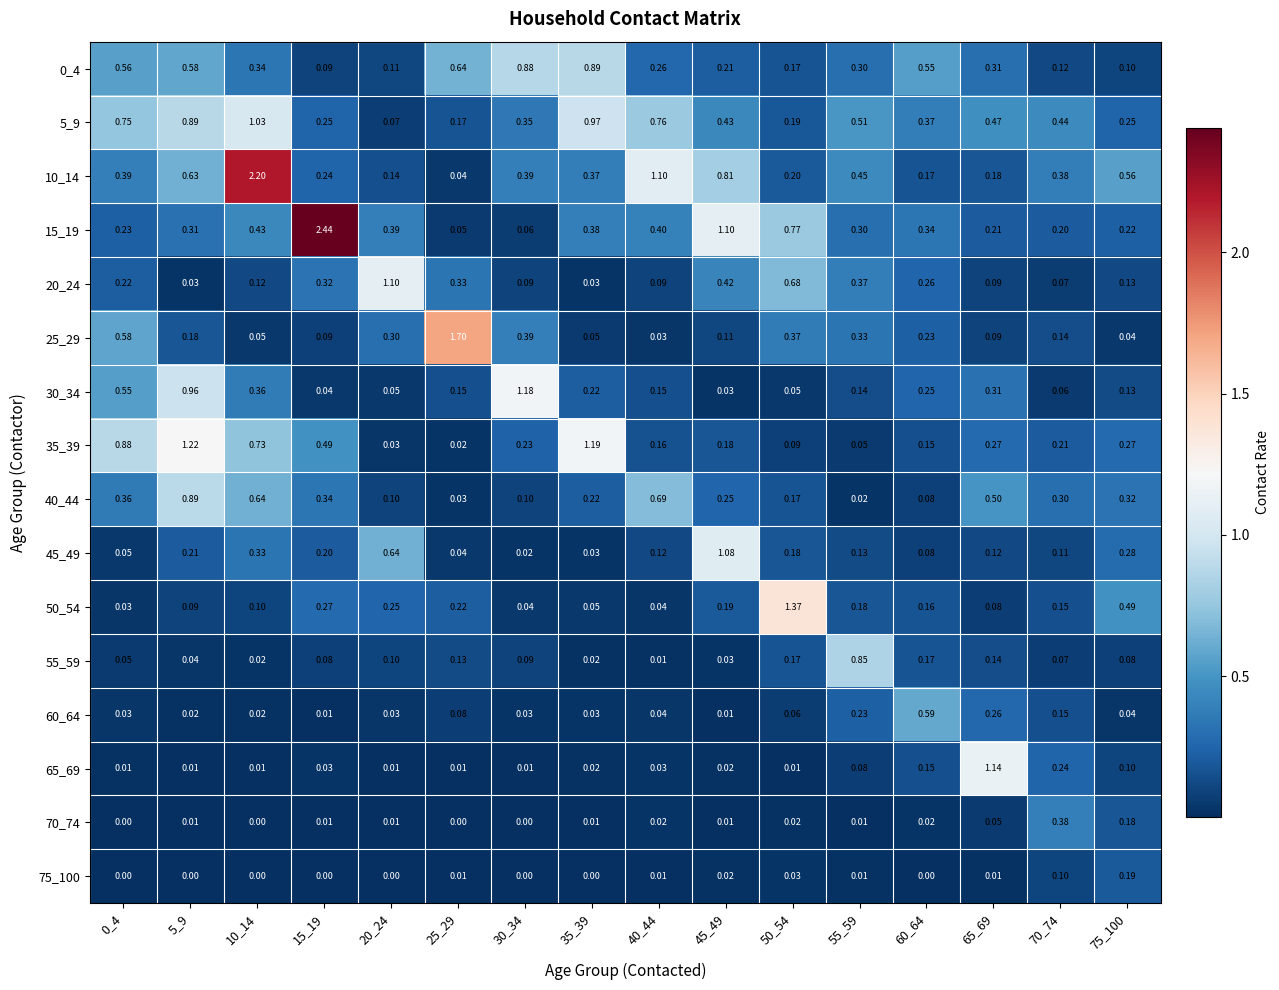

Which series has the largest range (max minus min)?

15_19